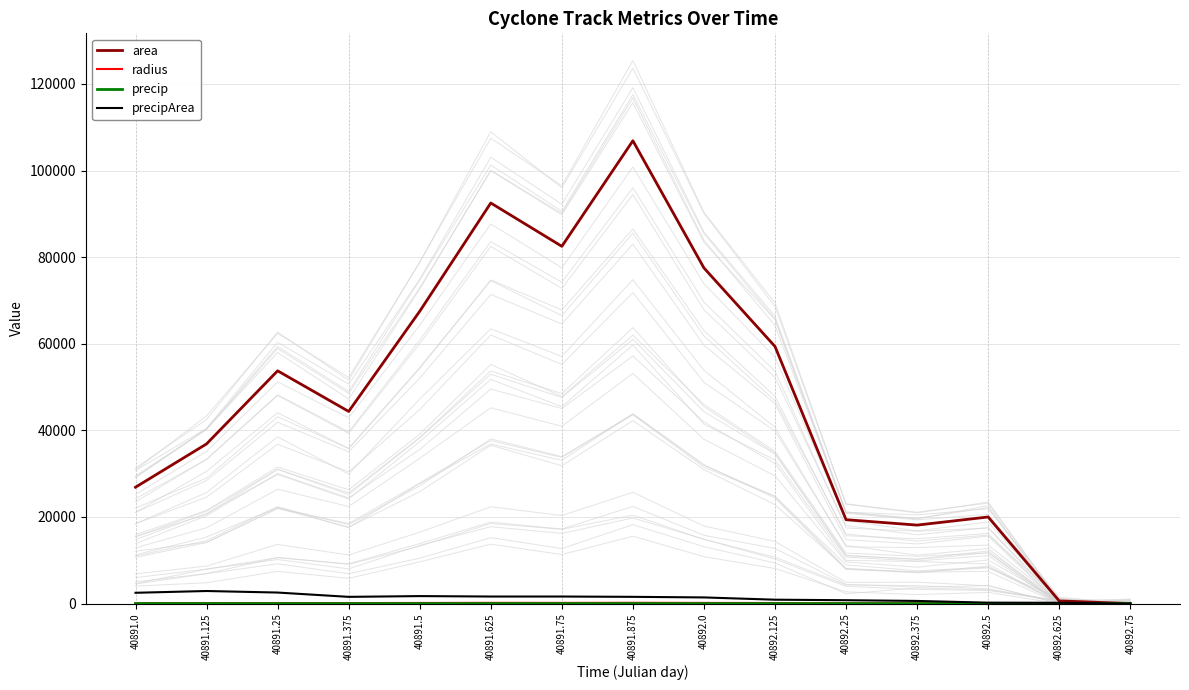

What is the sum of the radius values at 40892.375 and 40892.75?

76.0